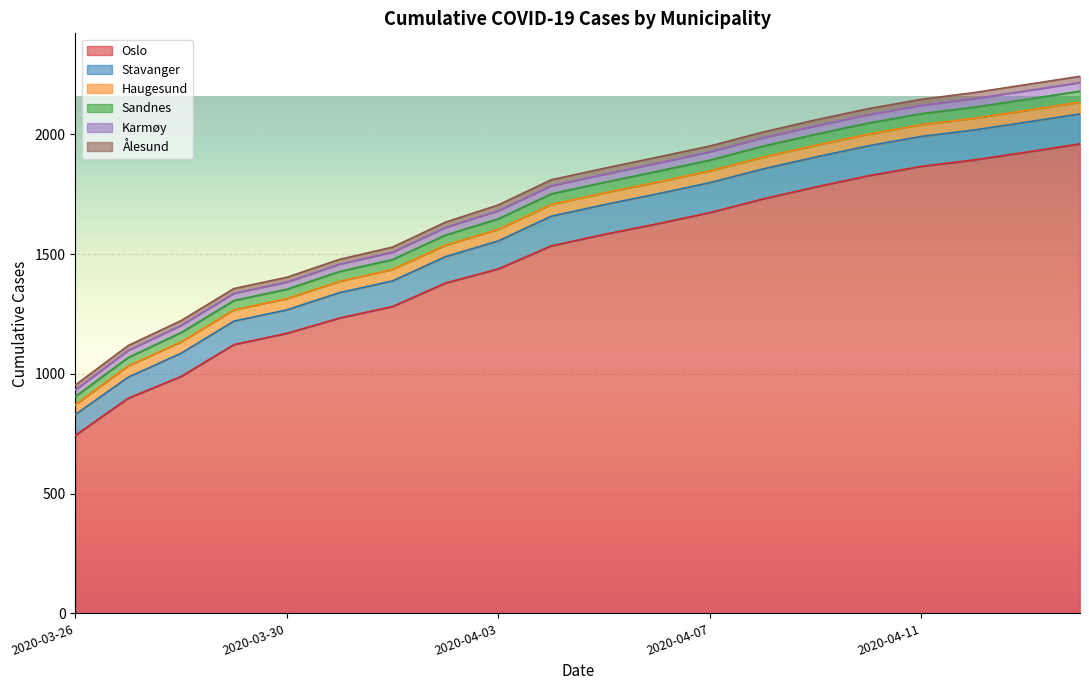

What is the difference between the maximum and second lowest values in the Karmøy series?

6